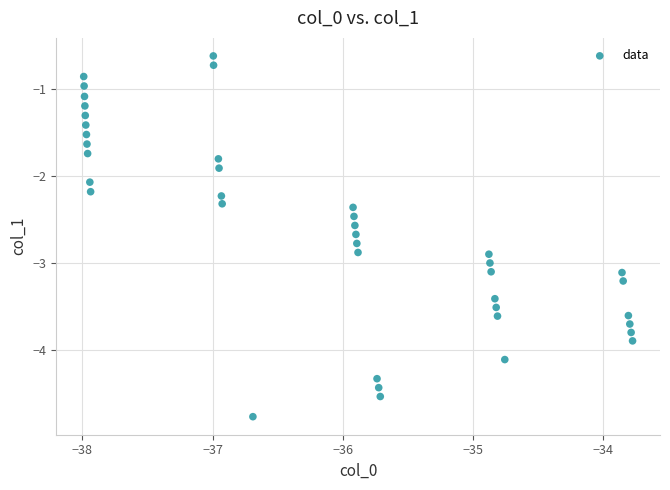

What is the range of X values (max minus min)?

4.2